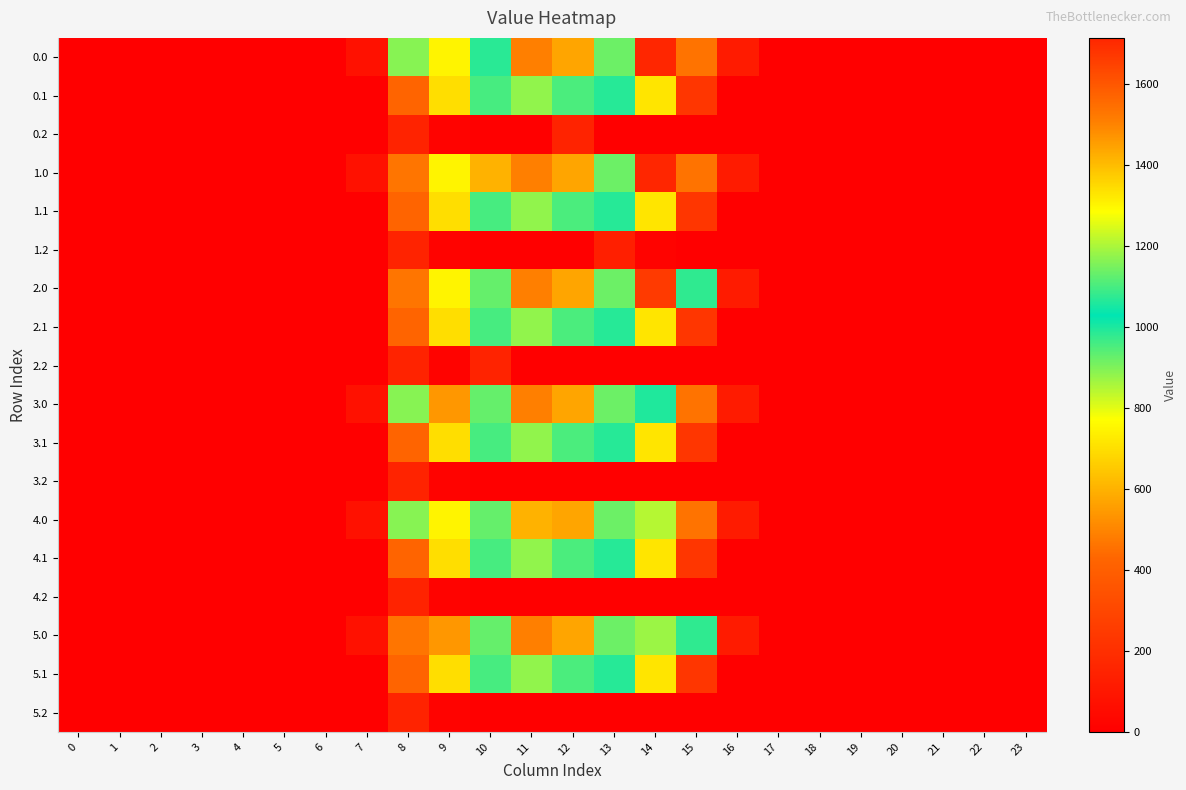

Rank the series at 2 from highest to lowest value.

0.0, 0.1, 0.2, 1.0, 1.1, 1.2, 2.0, 2.1, 2.2, 3.0, 3.1, 3.2, 4.0, 4.1, 4.2, 5.0, 5.1, 5.2